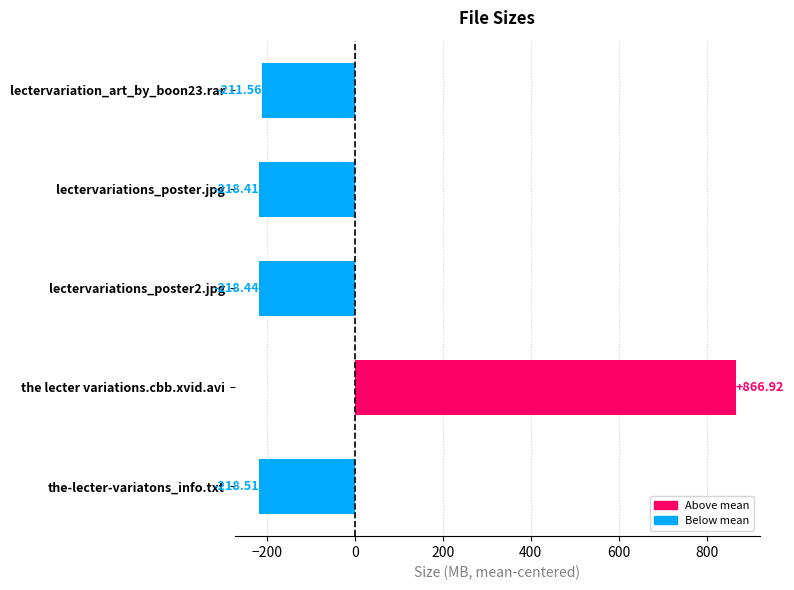

What is the label of the 2nd bar from the top?

lectervariations_poster.jpg